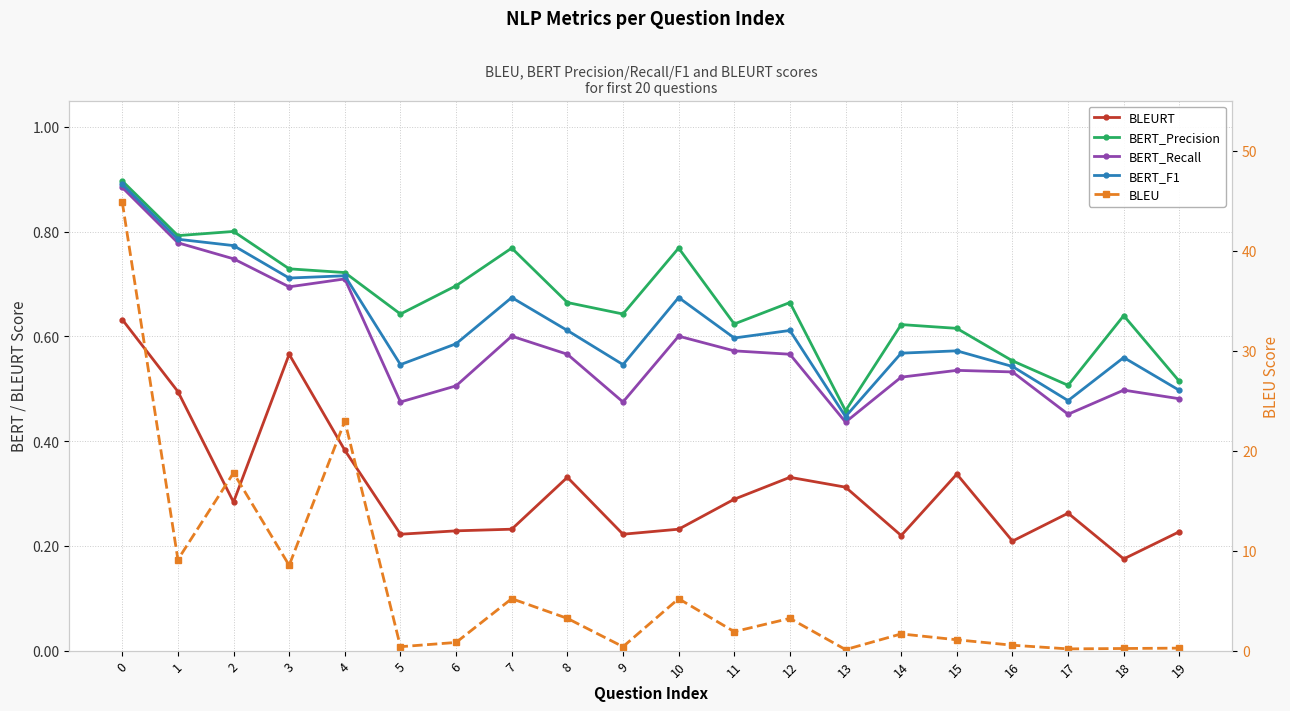

What are all the series names shown in the legend?

BLEURT, BERT_Precision, BERT_Recall, BERT_F1, BLEU